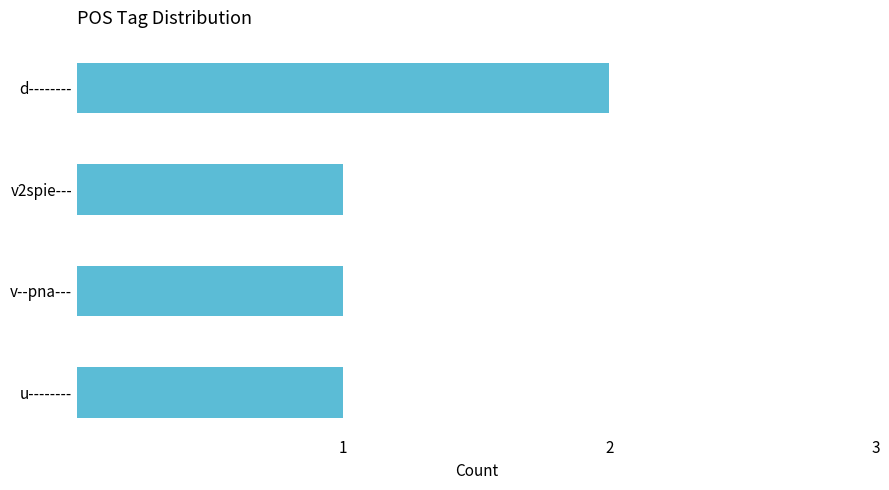

Approximately how many times larger is the value at d-------- compared to v2spie---?

2.0